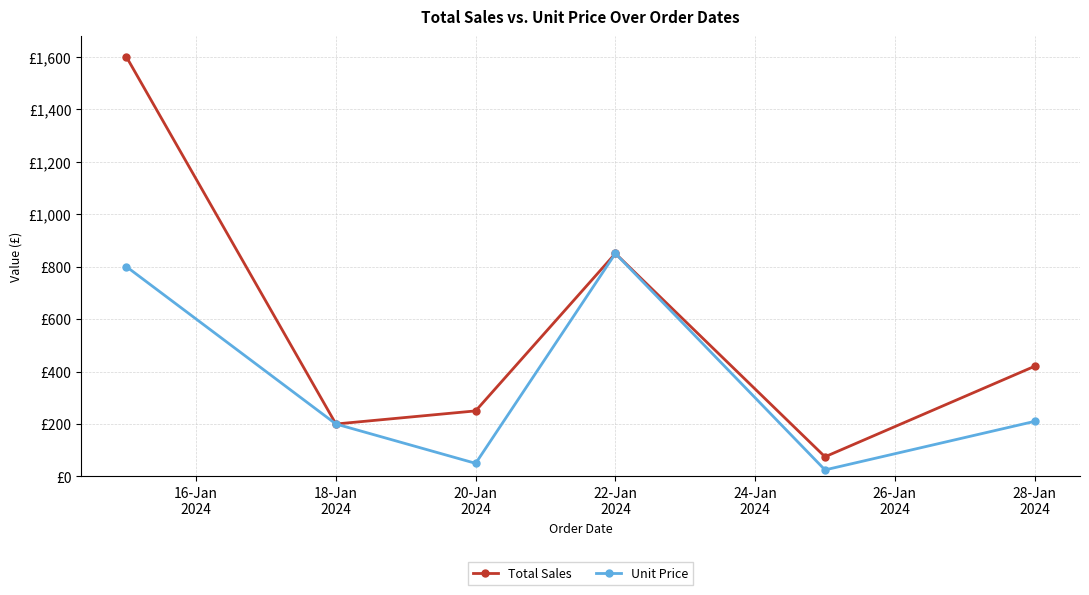

What are all the series names shown in the legend?

Total Sales, Unit Price